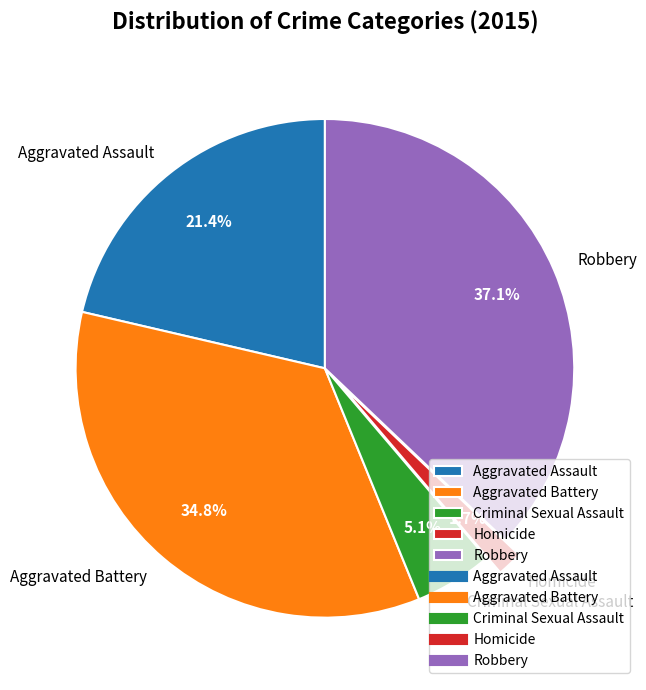

True or false: Homicide accounts for 2% of the total.

True